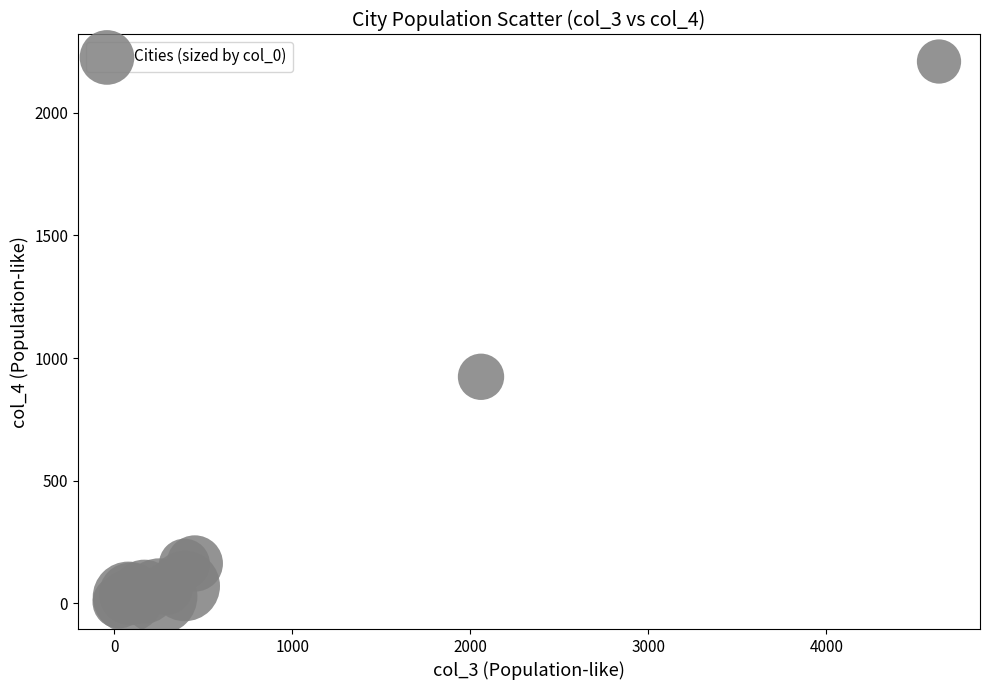

What Y value in the scatter plot is closest to 1107?

924